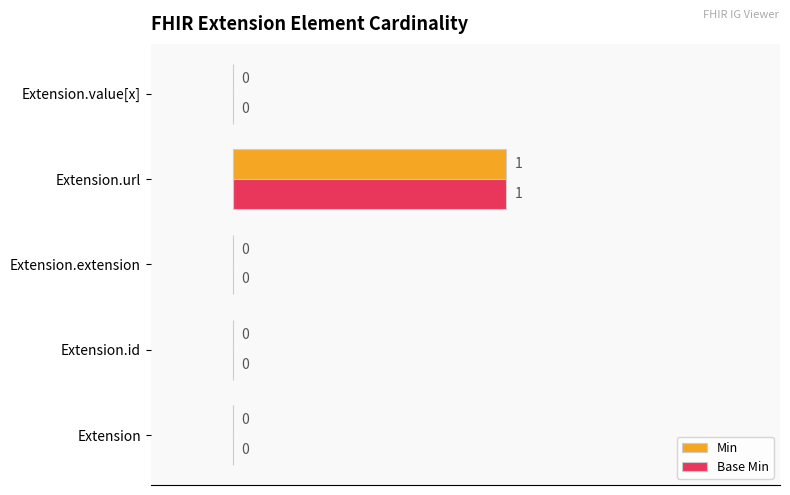

At which category is the sum across all series the highest?

Extension.url